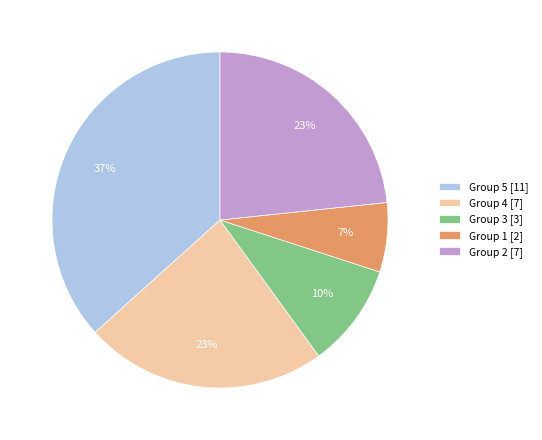

To the nearest percent, what is the combined percentage of Group 2 [7] and Group 3 [3]?

33%